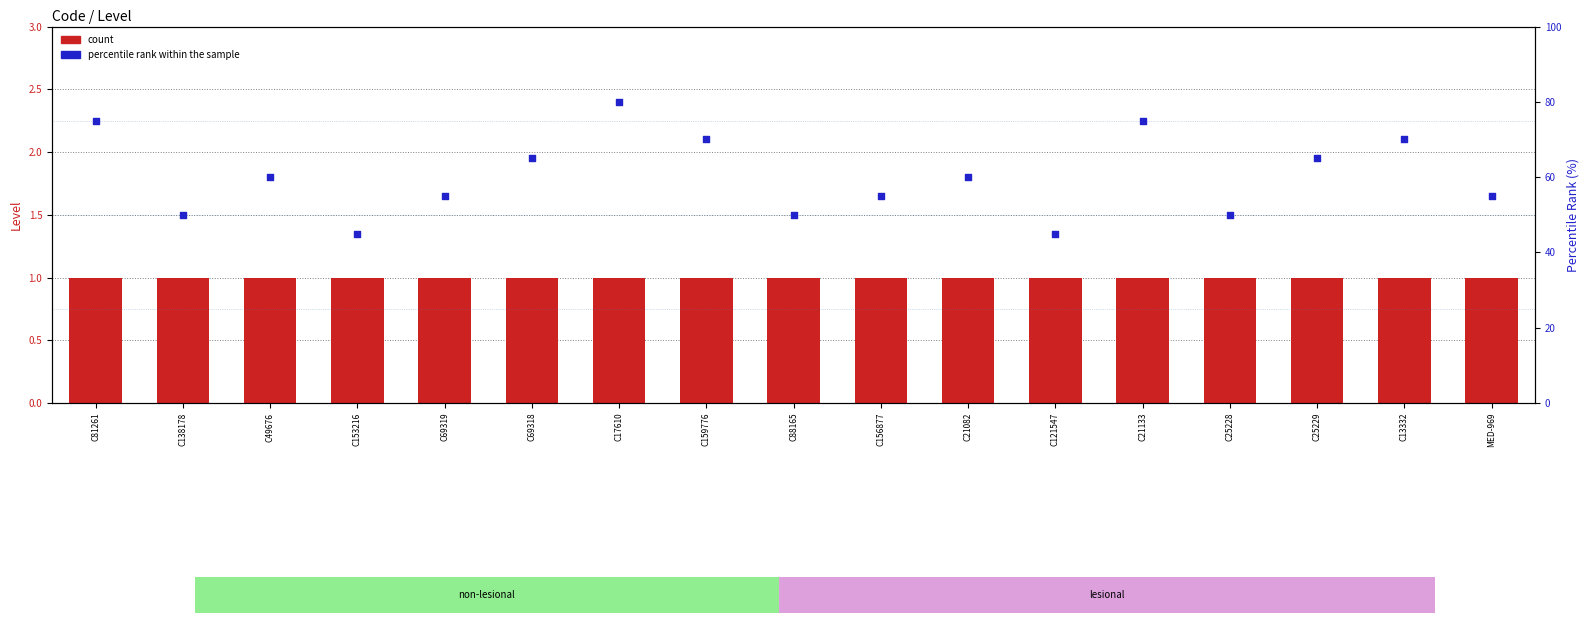

Which series has the largest Y range (max minus min)?

percentile rank within the sample